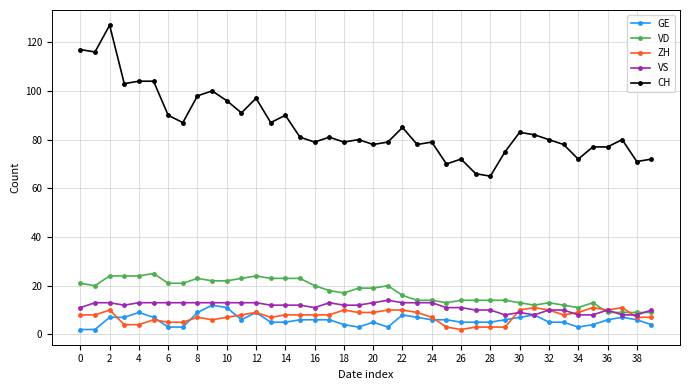

Which series has the largest total across all categories?

CH